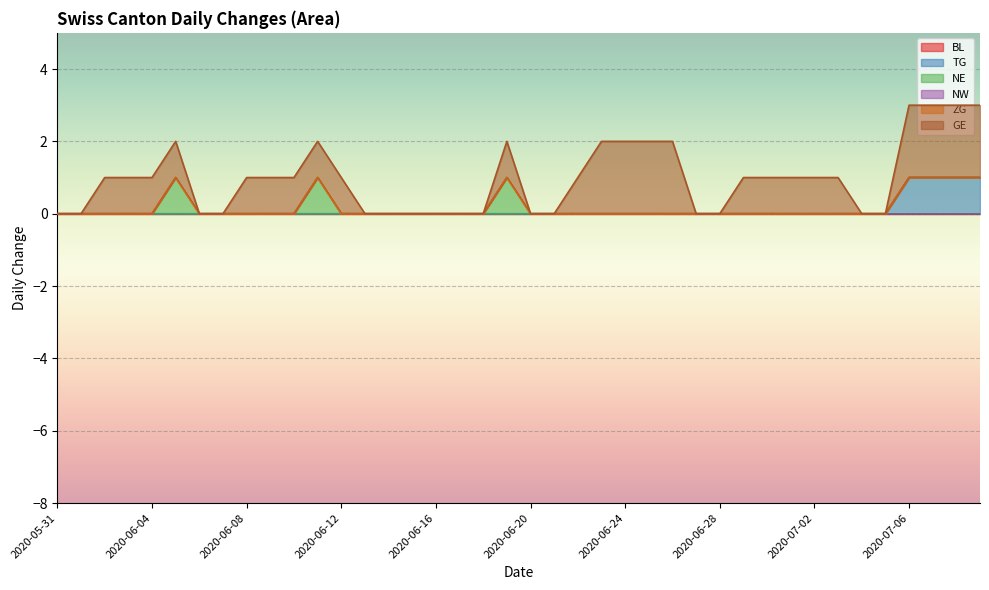

Count the number of categories in the chart.

40